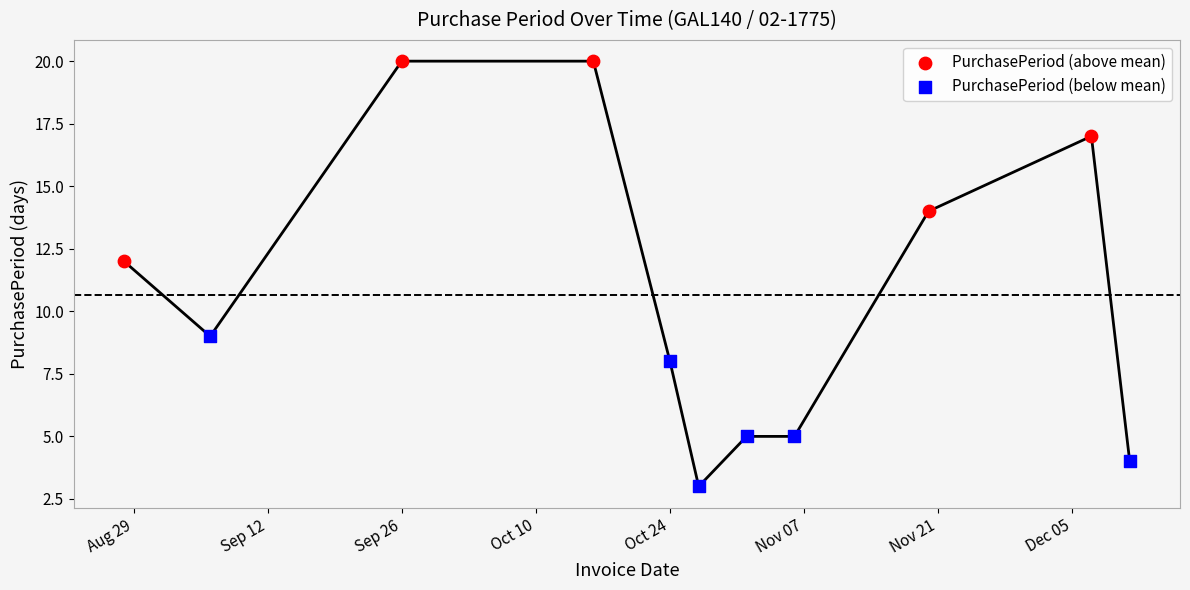

What is the change in value from 2017-10-16 to 2017-12-07?

-3